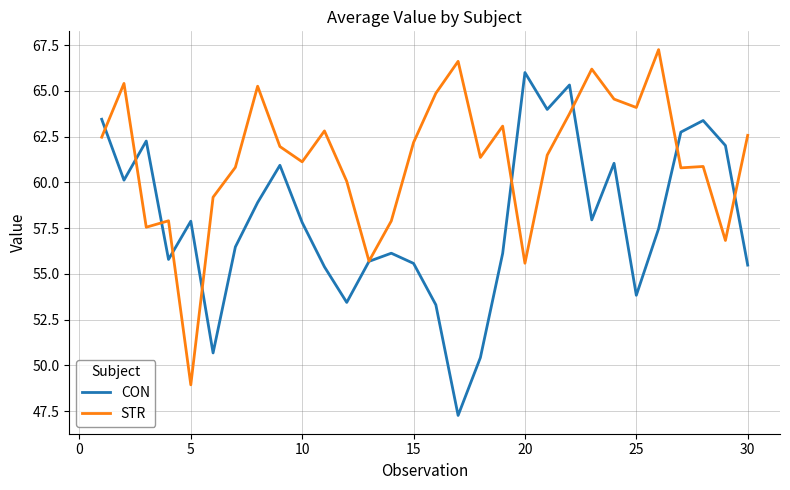

Rank the series by their maximum value, from lowest to highest.

CON, STR